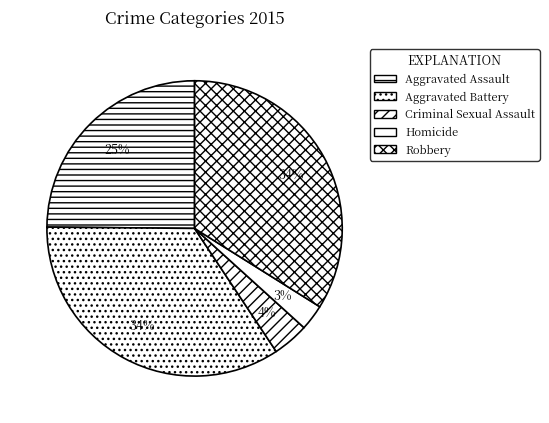

Count the number of slices in the pie.

5